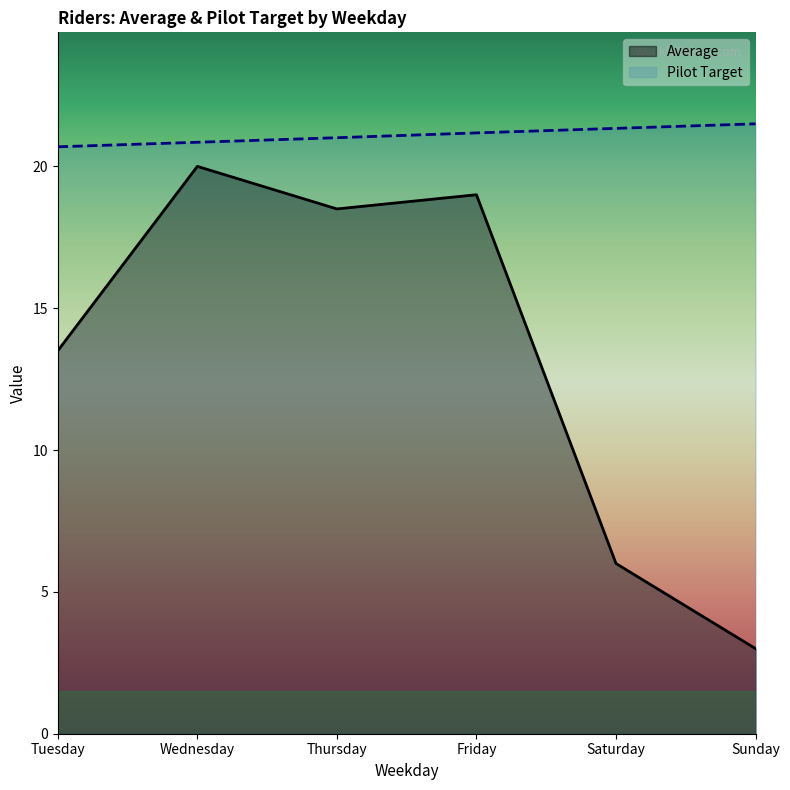

What is the minimum value for Average?

3.0